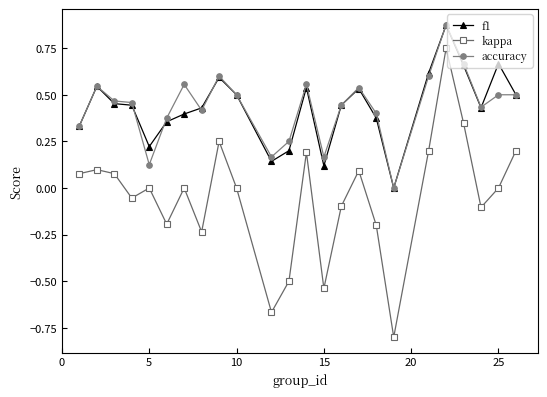

Does the chart display data point markers on the line(s)?

Yes